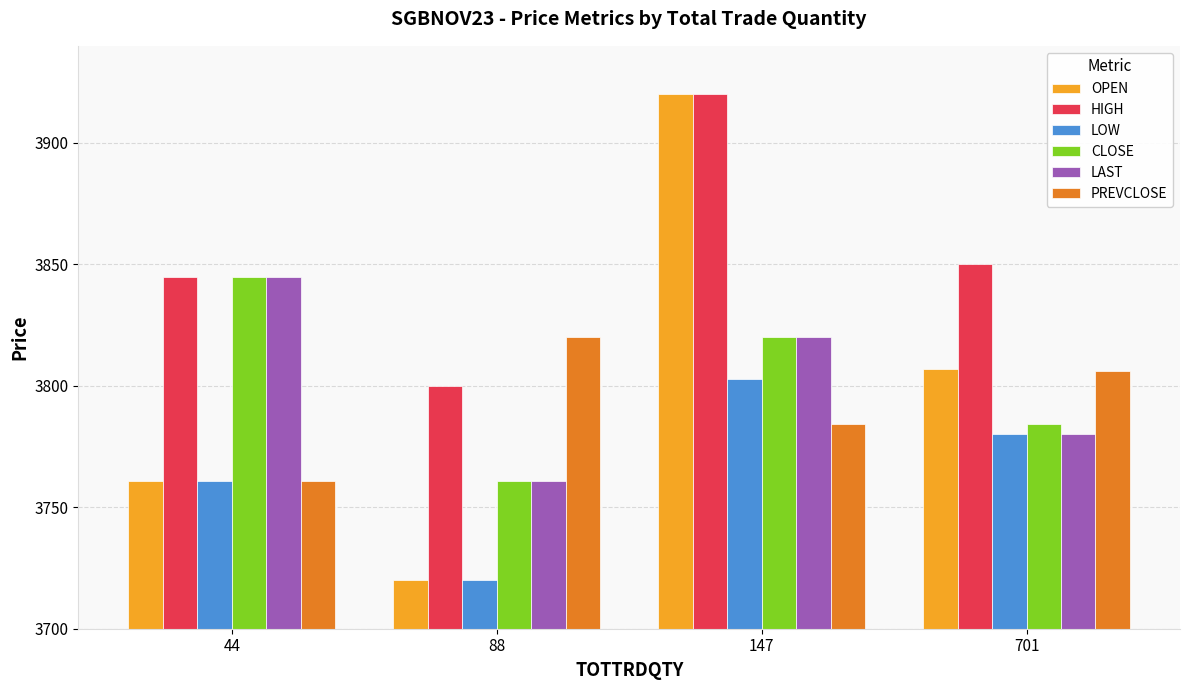

What is the difference between the OPEN values at 88 and 44?

41.0